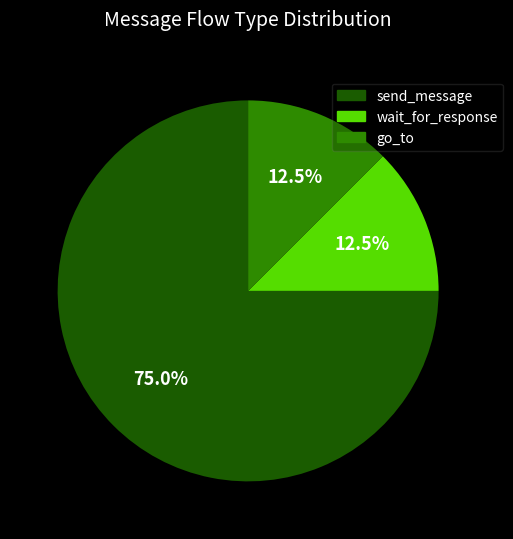

How many segments does this pie chart have?

3